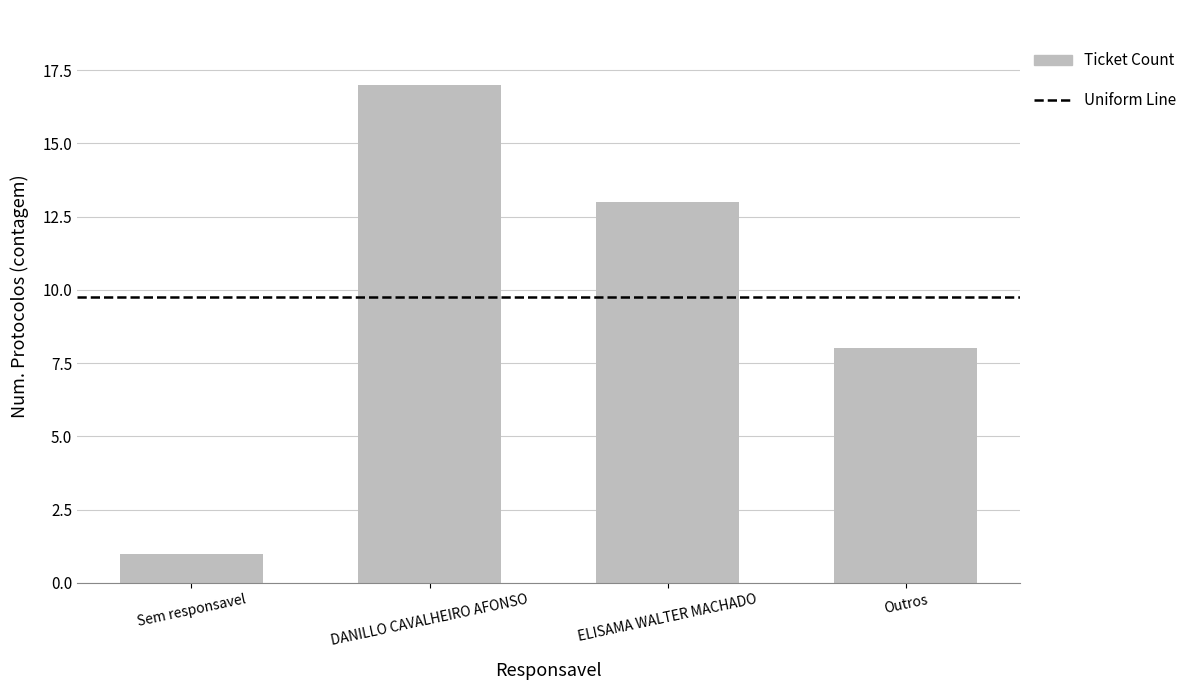

Count the number of categories in the chart.

4